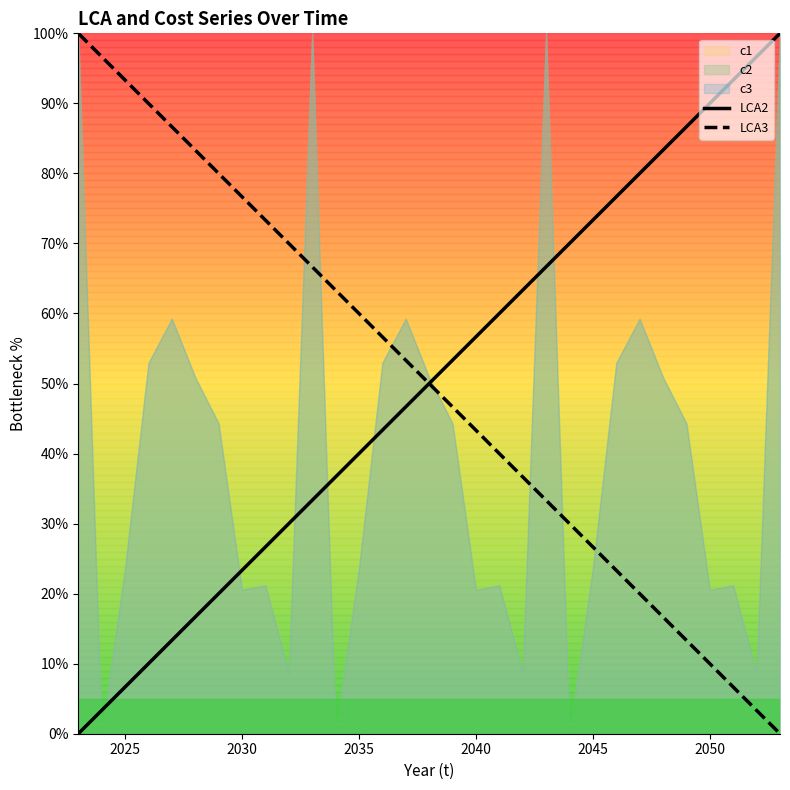

The LCA2 series shows 5.8 at 2030. True or false?

False